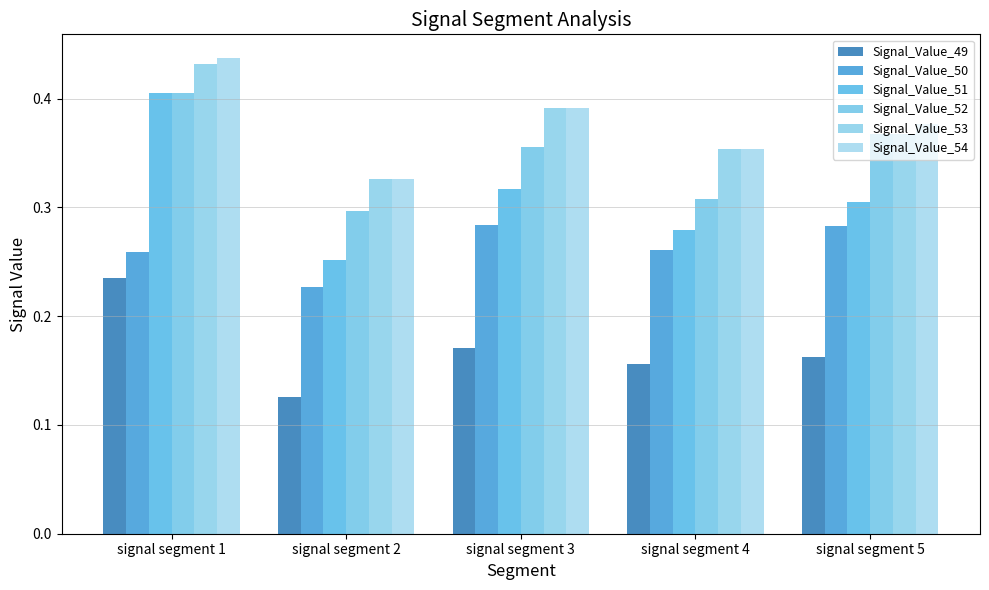

Is it true that Signal_Value_50 equals 0.3 at signal segment 1?

True